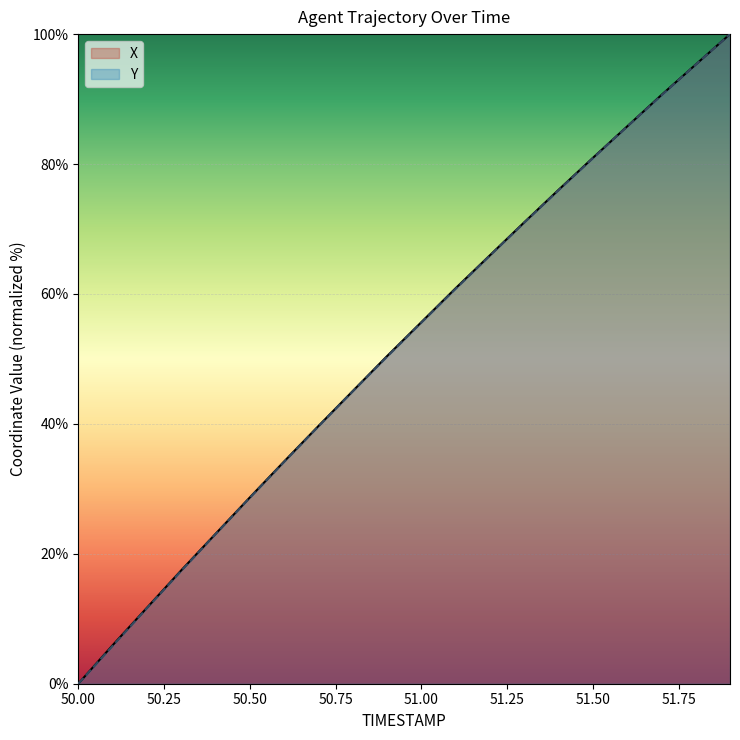

The value of Y at 50.50 is 45.8. True or false?

False